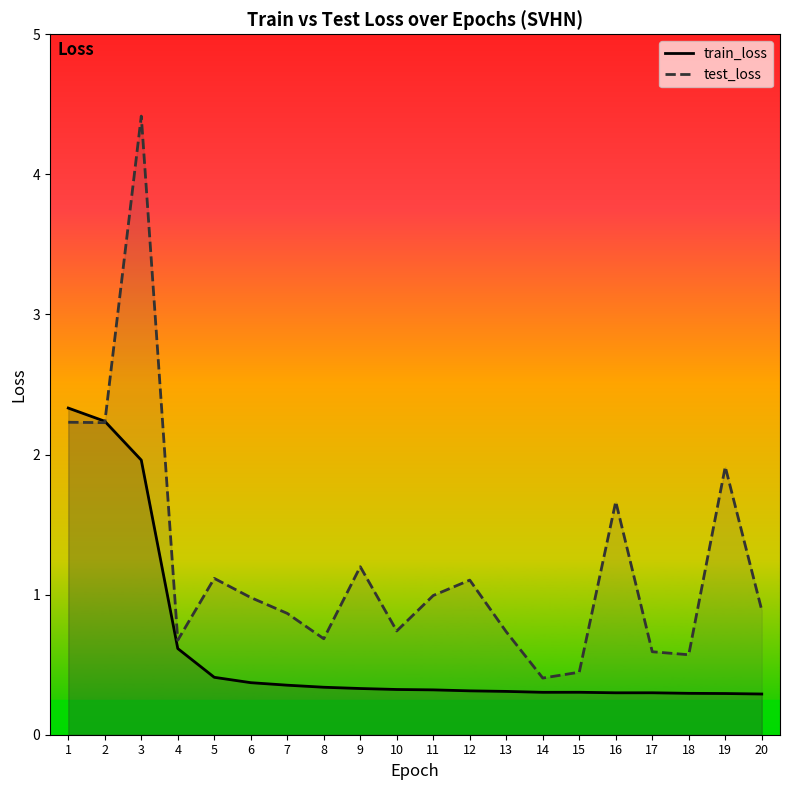

Rank the series by their maximum value, from highest to lowest.

test_loss, train_loss